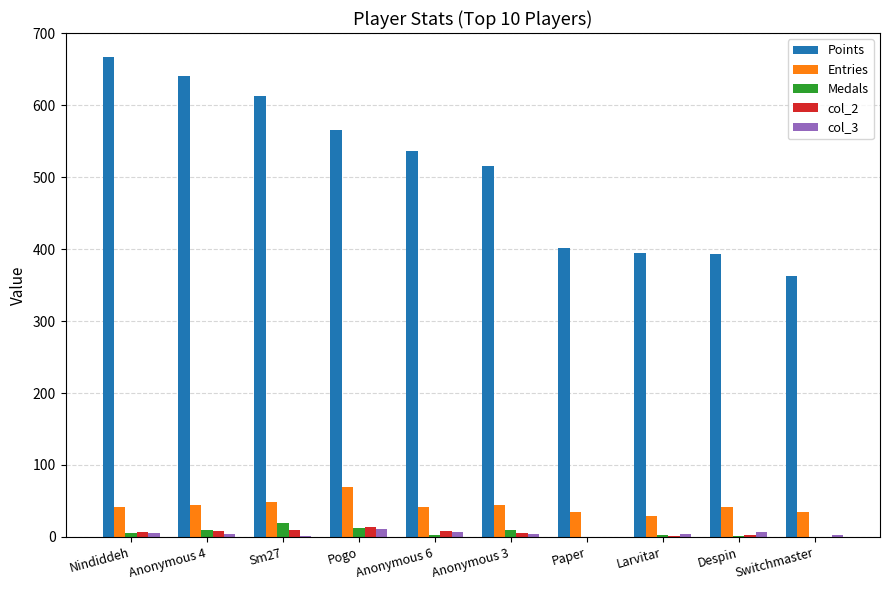

What is the difference between the col_2 values at Switchmaster and Pogo?

14